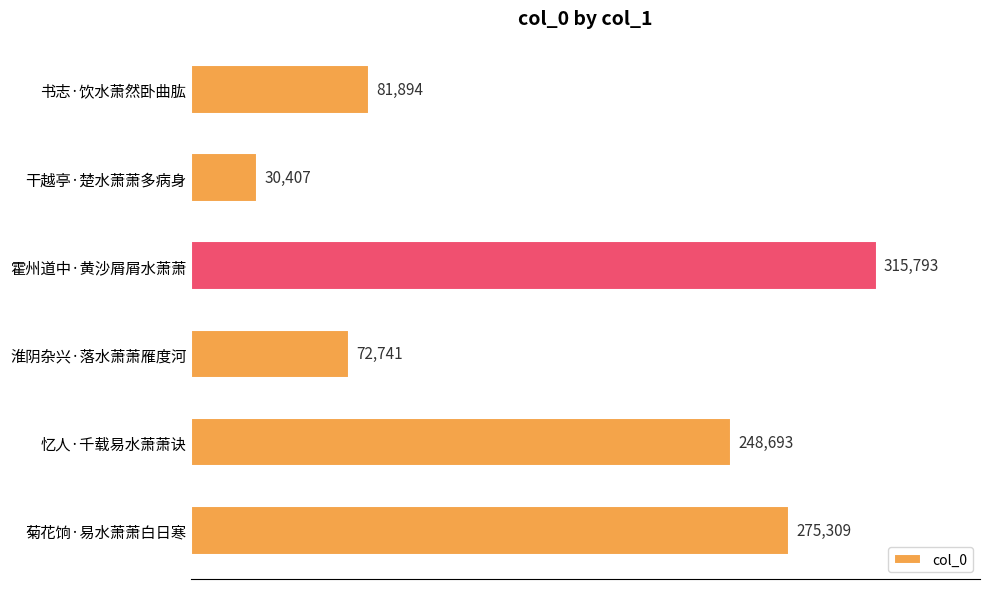

What is the label of the 5th bar from the top?

忆人·千载易水萧萧诀